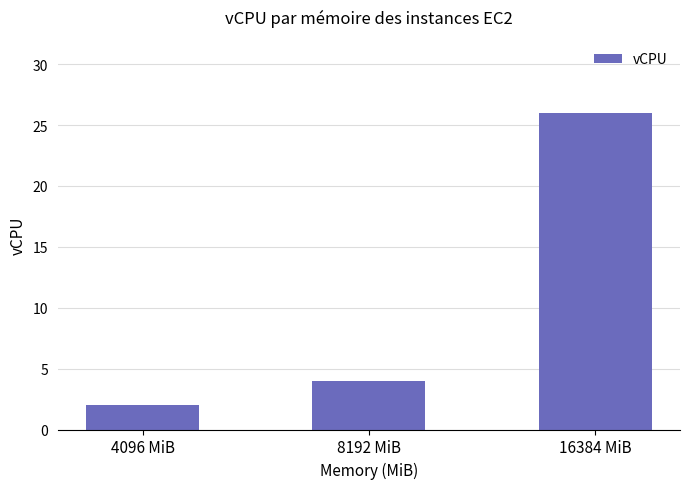

What is the maximum value shown in the chart?

26